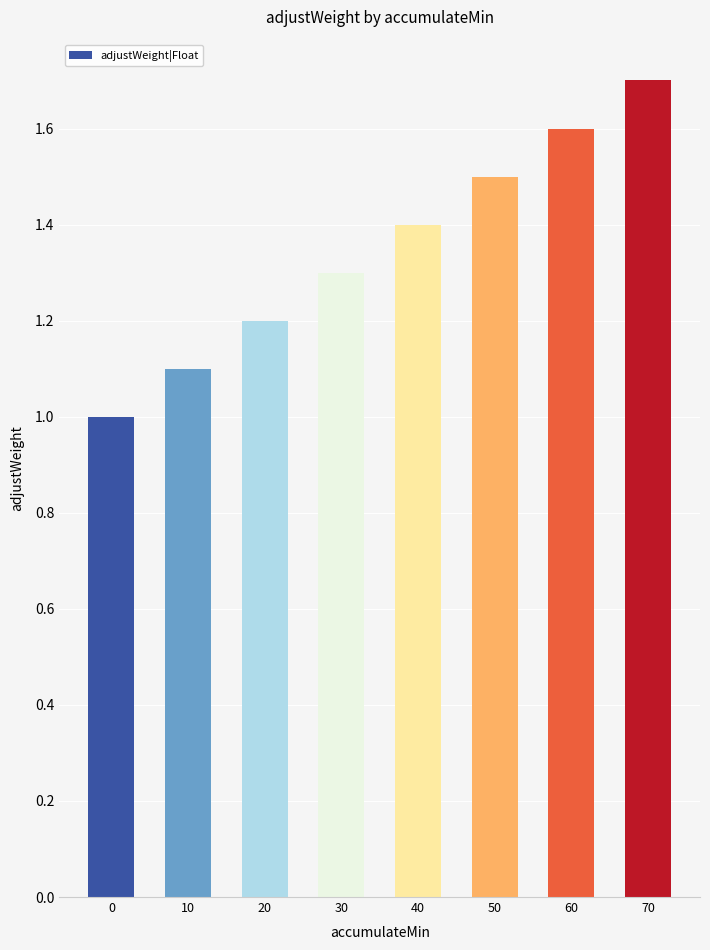

True or false: the data shows 2.2 at 30.

False